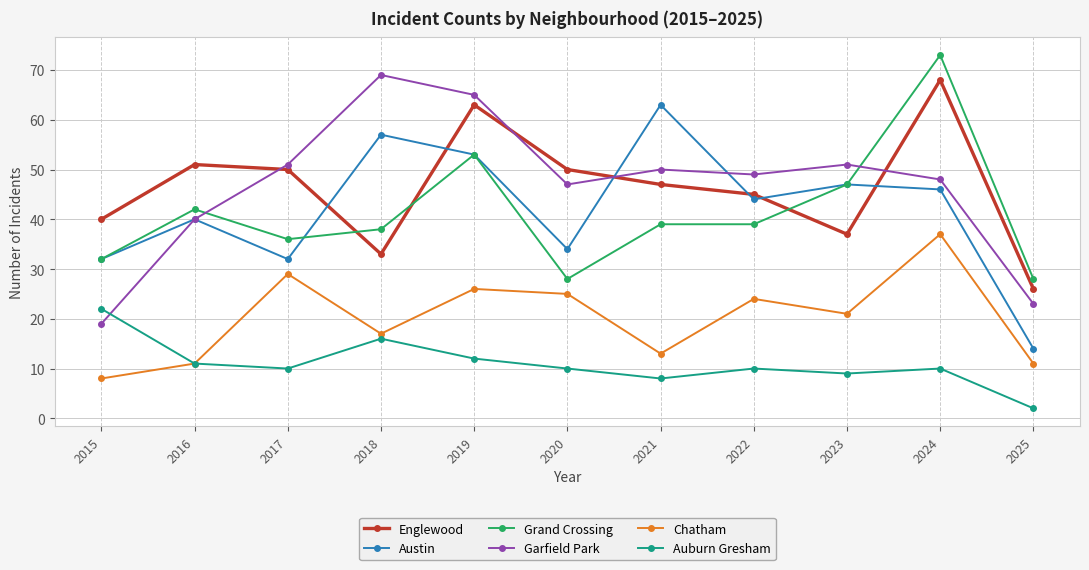

True or false: Grand Crossing and Chatham cross at least once.

False